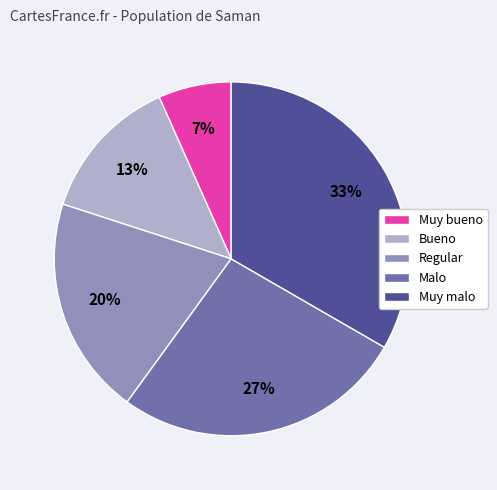

Rank the categories by value from highest to lowest.

Muy malo, Malo, Regular, Bueno, Muy bueno